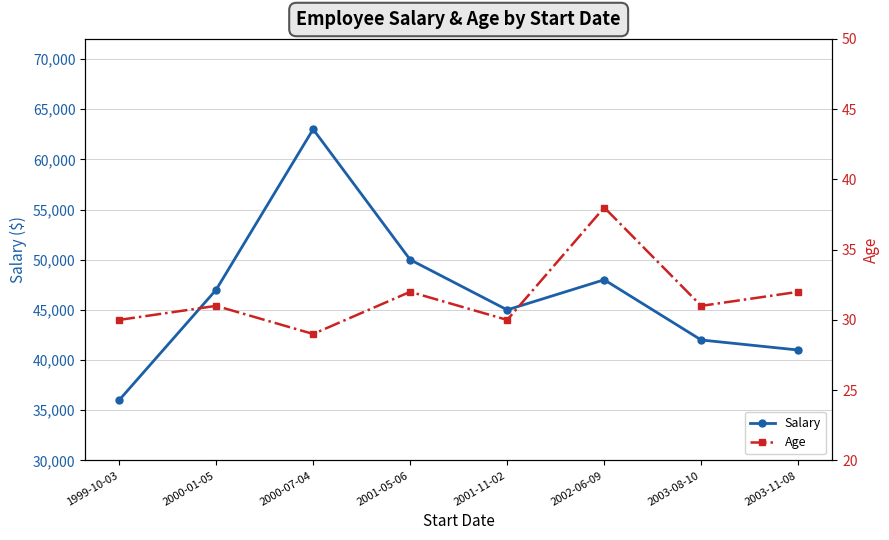

Which category has the lowest value across all series?

2000-07-04